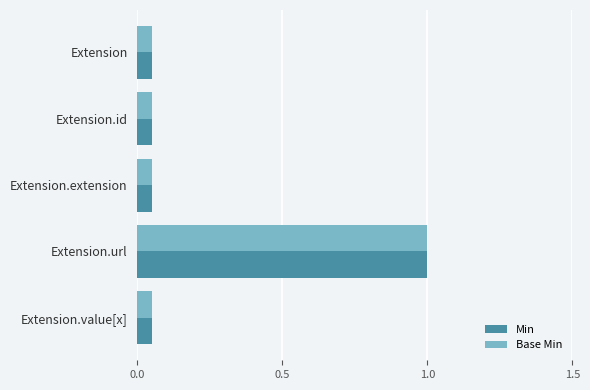

What is the maximum value shown in the chart?

1.0